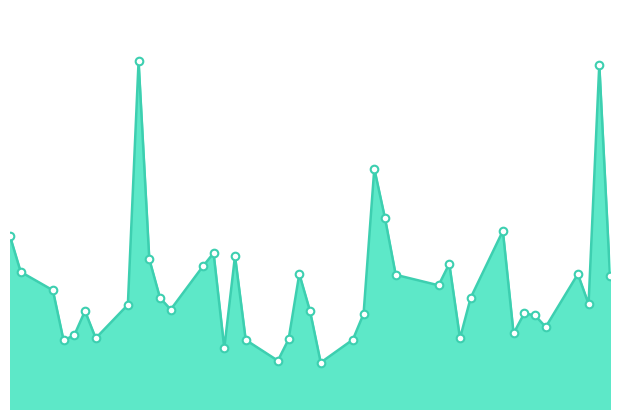

How many lines are shown in the chart?

1